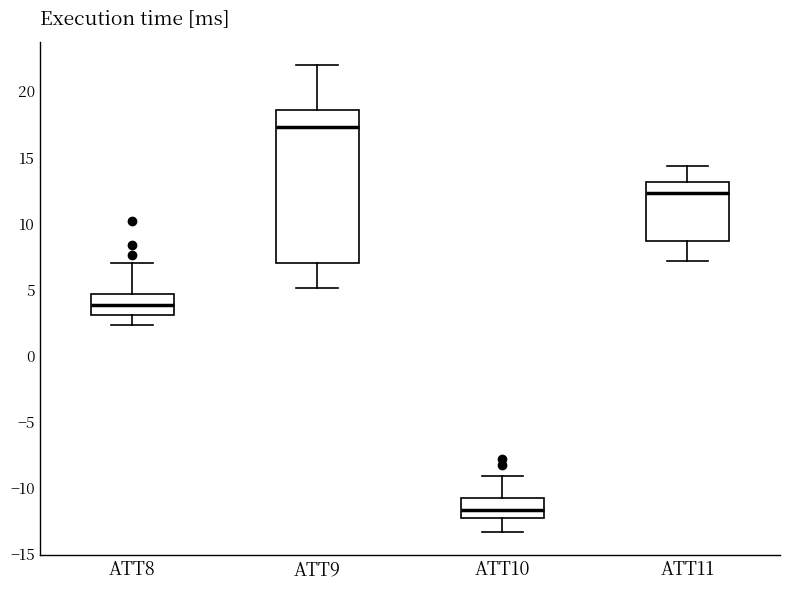

Which box has the lowest median line?

ATT10